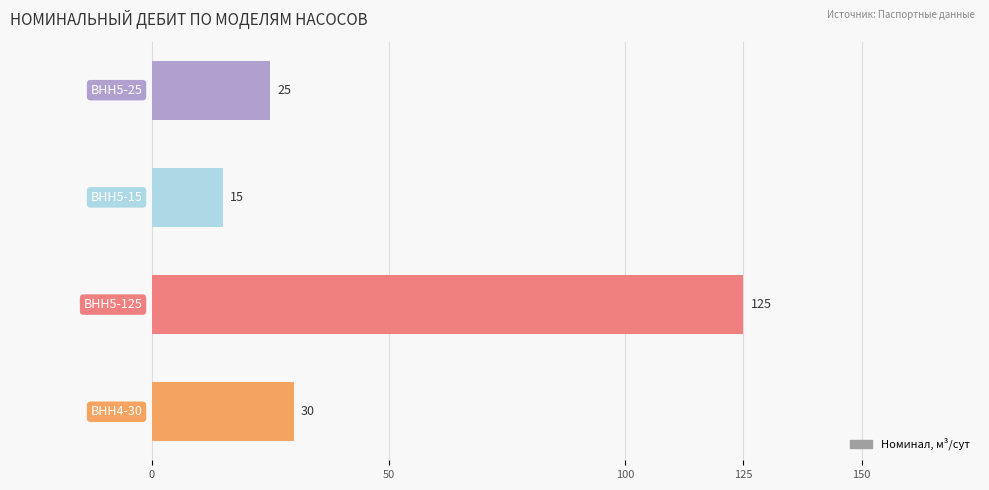

What is the minimum value shown in the chart?

15